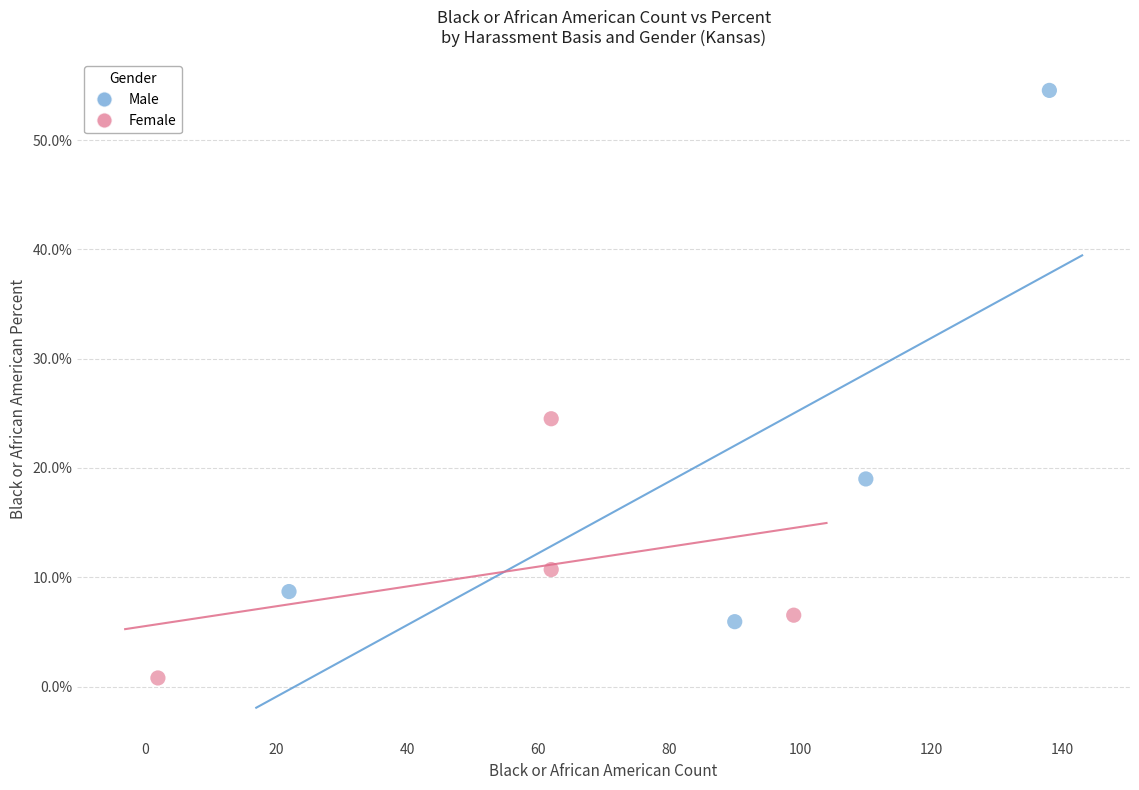

Which series has the widest spread of Y values?

Male